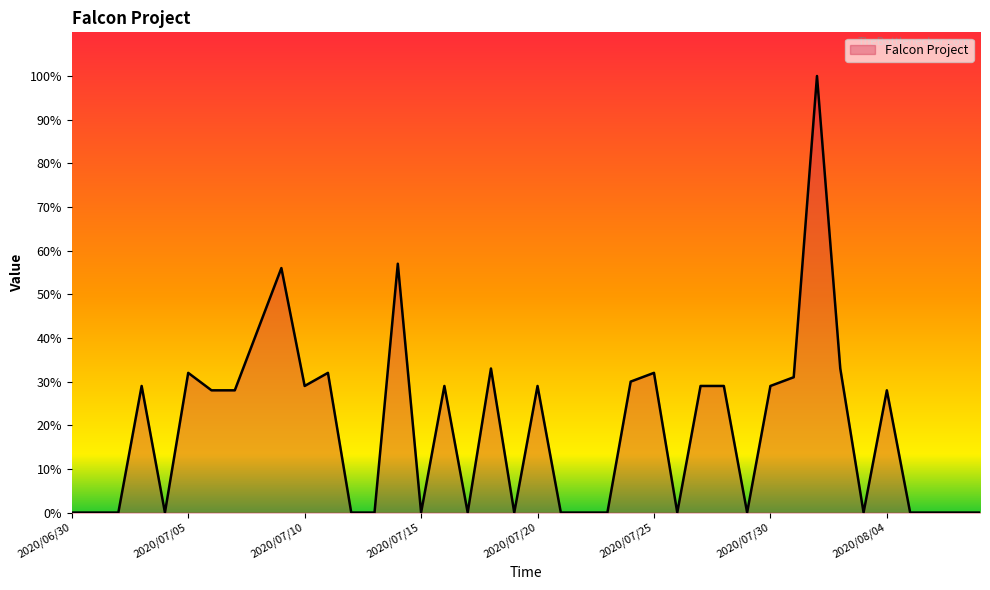

What is the difference between the maximum and minimum values?

100